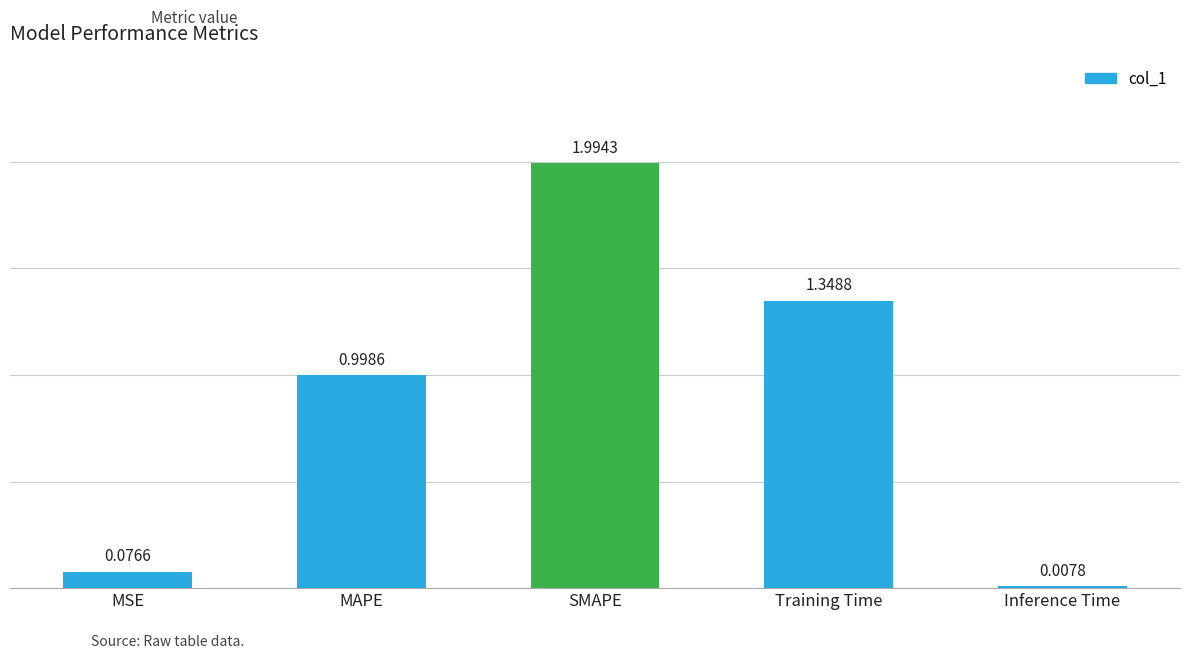

What is the change in value from Training Time to Inference Time?

-1.3